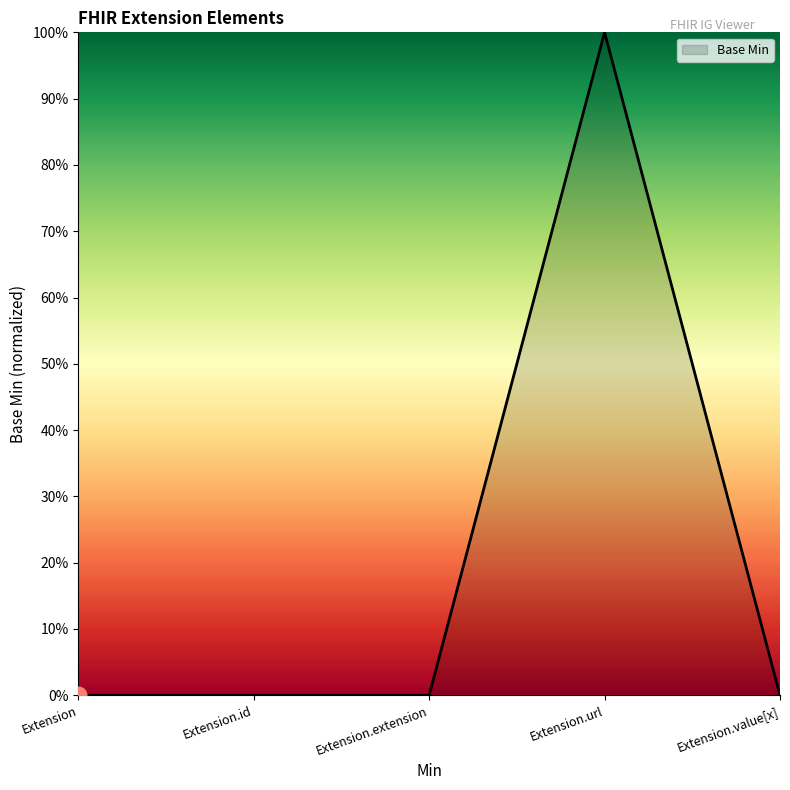

Is it true that the value at Extension.value[x] is 0?

True